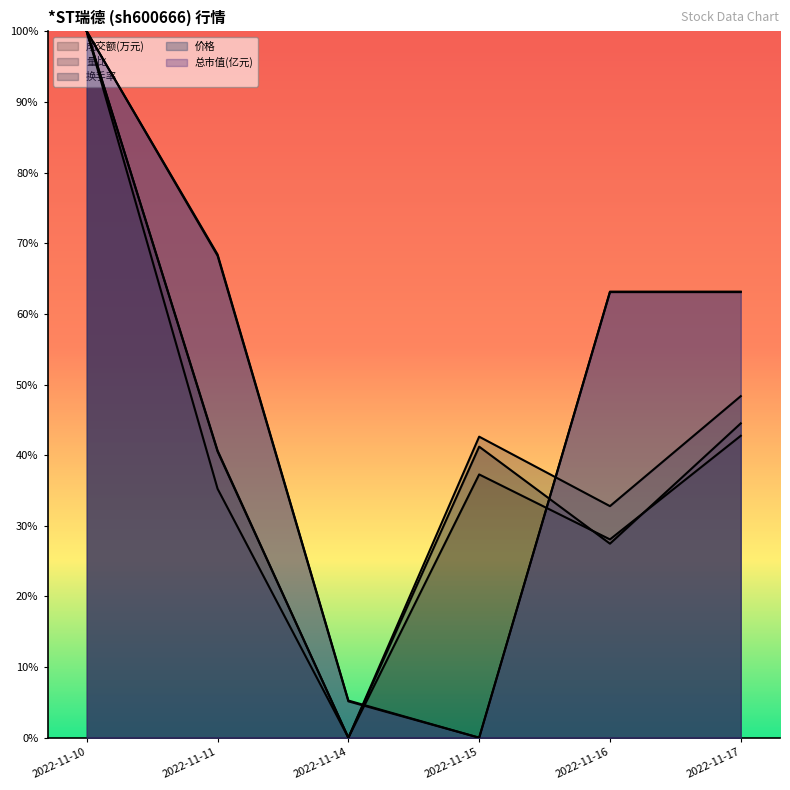

How many categories are shown in the chart?

6